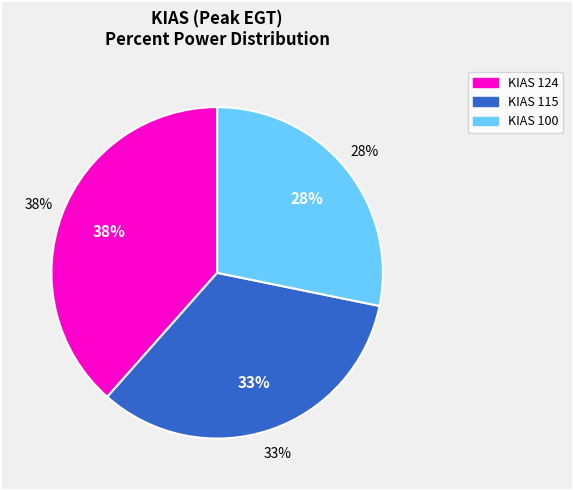

To the nearest percent, what is the difference between the largest and smallest slice percentages?

10%